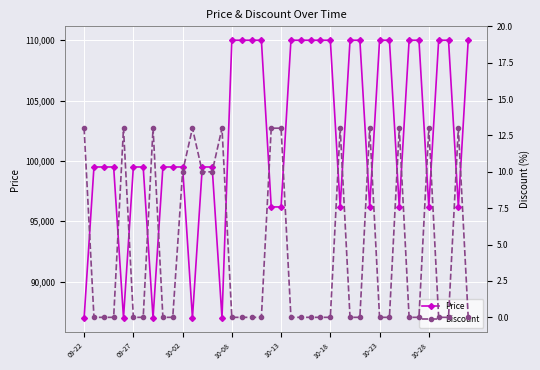

What is the spread (max minus min) of values at 22?

110000